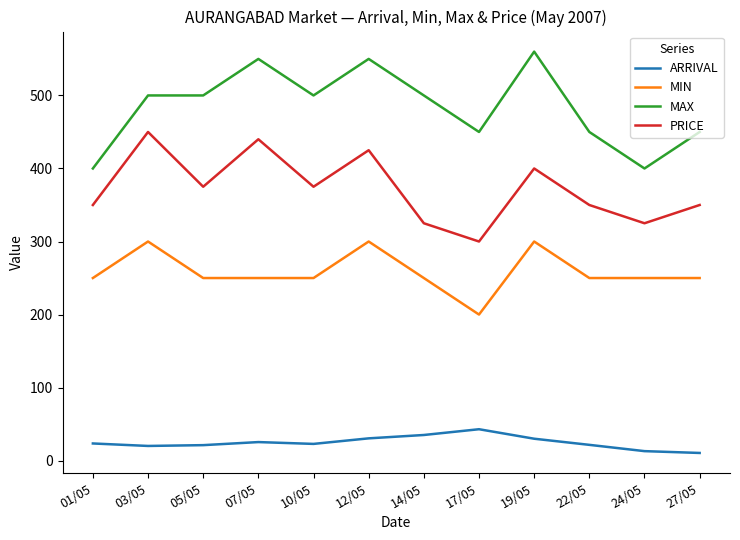

At how many categories does at least one series exceed 289?

12